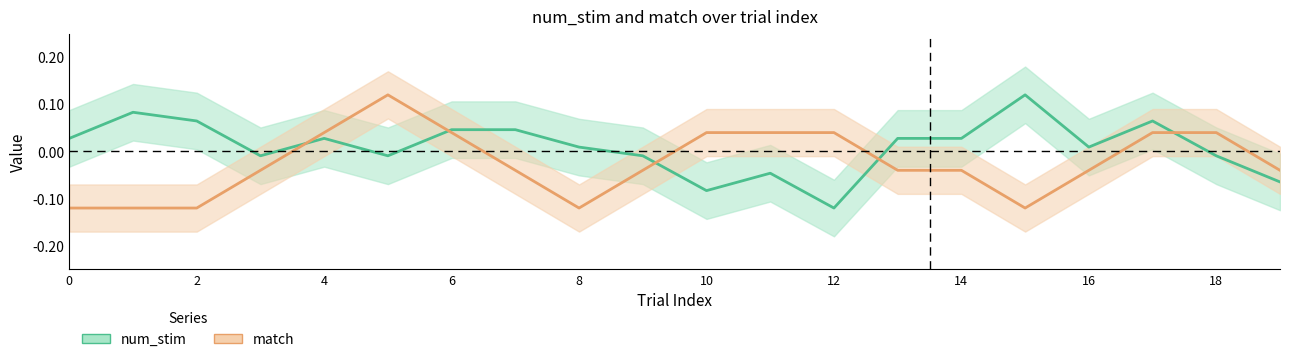

What value does the num_stim series have at 2?

0.1